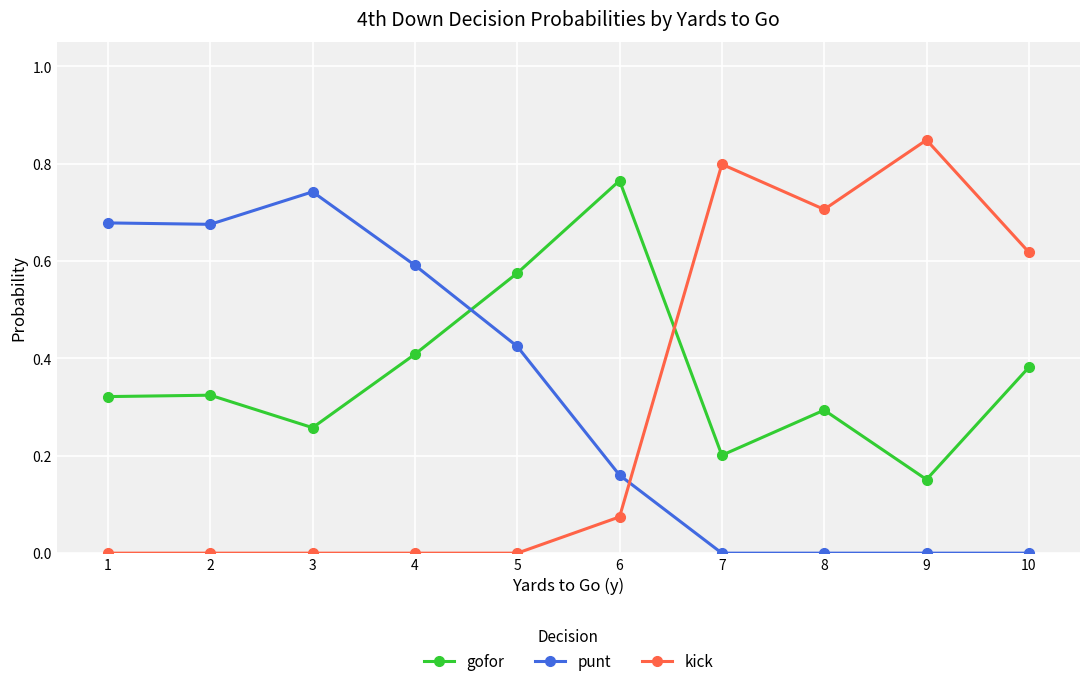

How many distinct data groups are displayed?

3